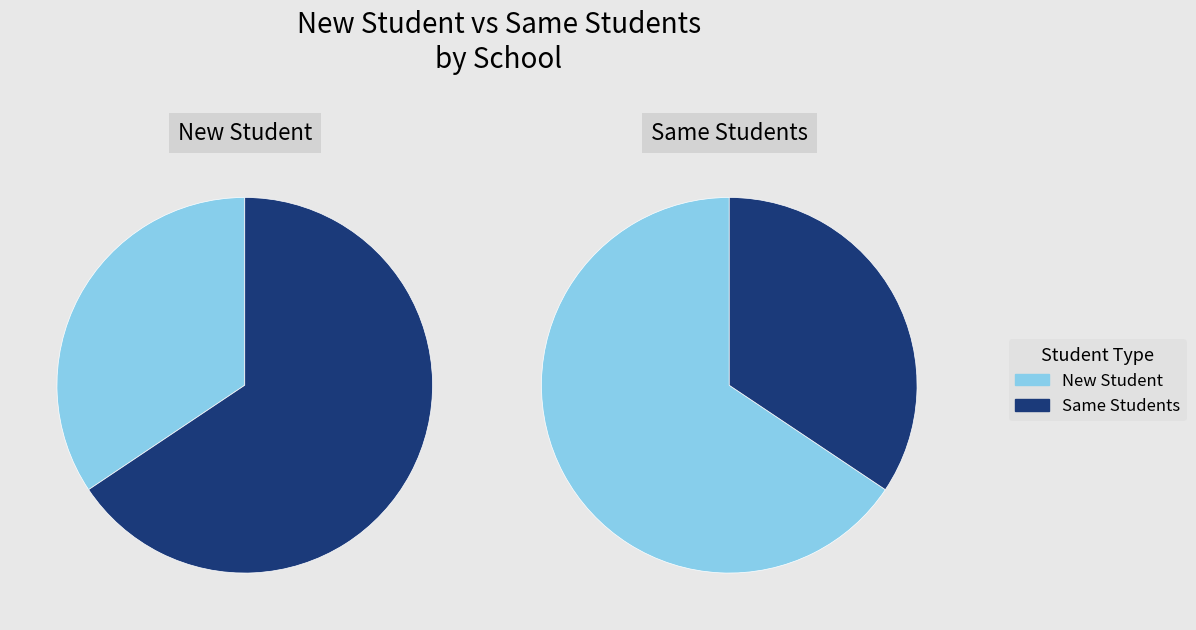

Which series changed the most between JANNEY and KIMBALL?

Same Students